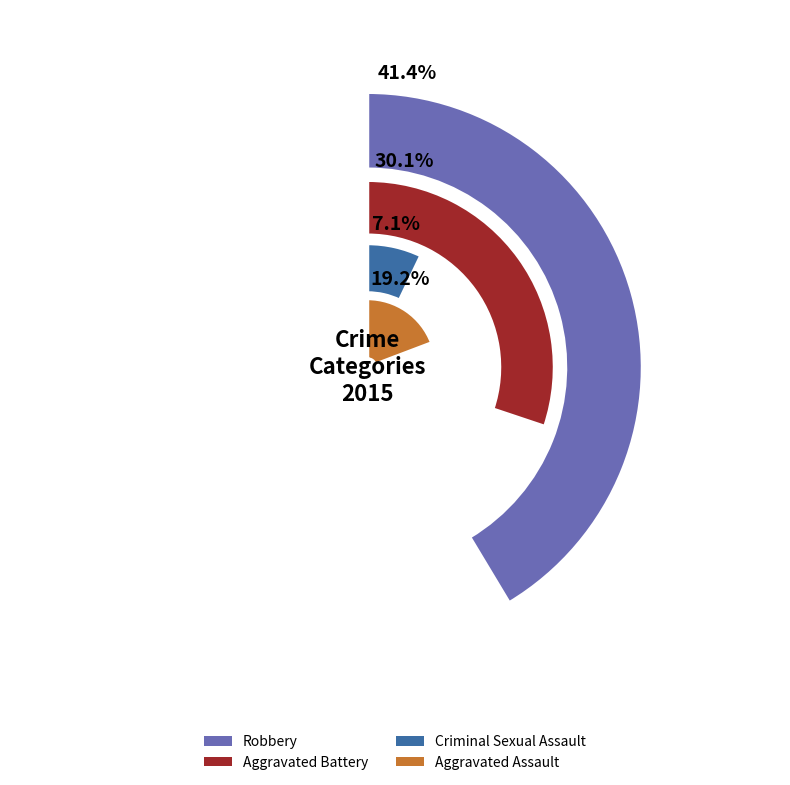

Is it true that Criminal Sexual Assault is 1% of the pie?

False